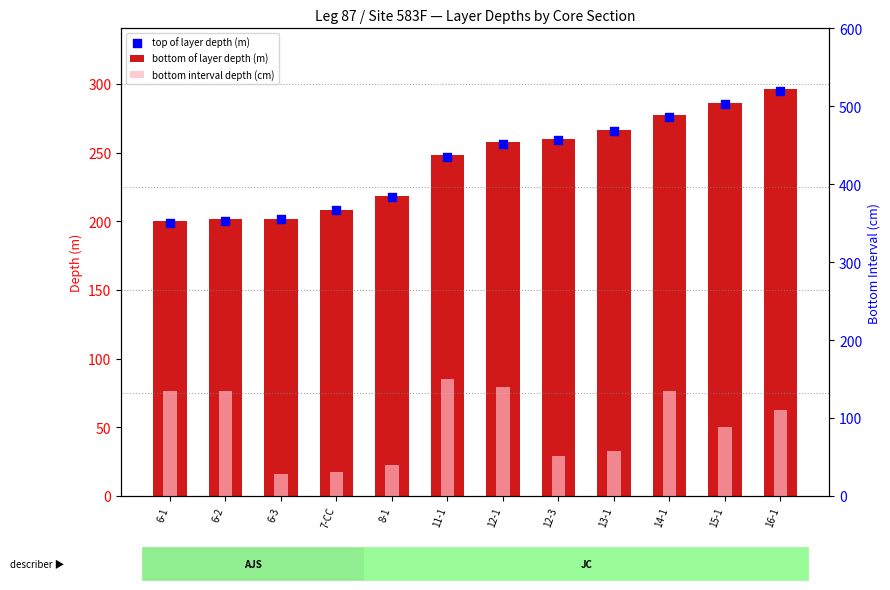

What are all the series names shown in the legend?

bottom of layer depth (m), top of layer depth (m), bottom interval depth (cm)